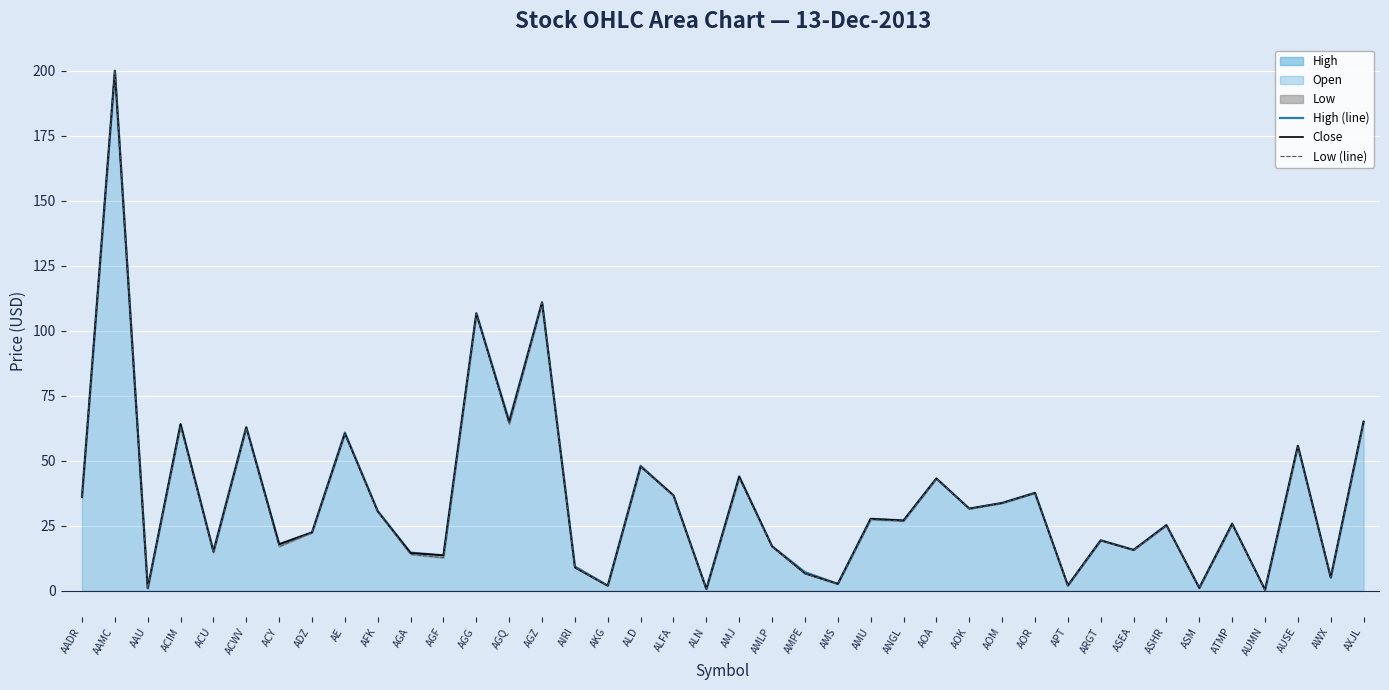

What is the difference between the Close values at ARGT and AMLP?

2.3